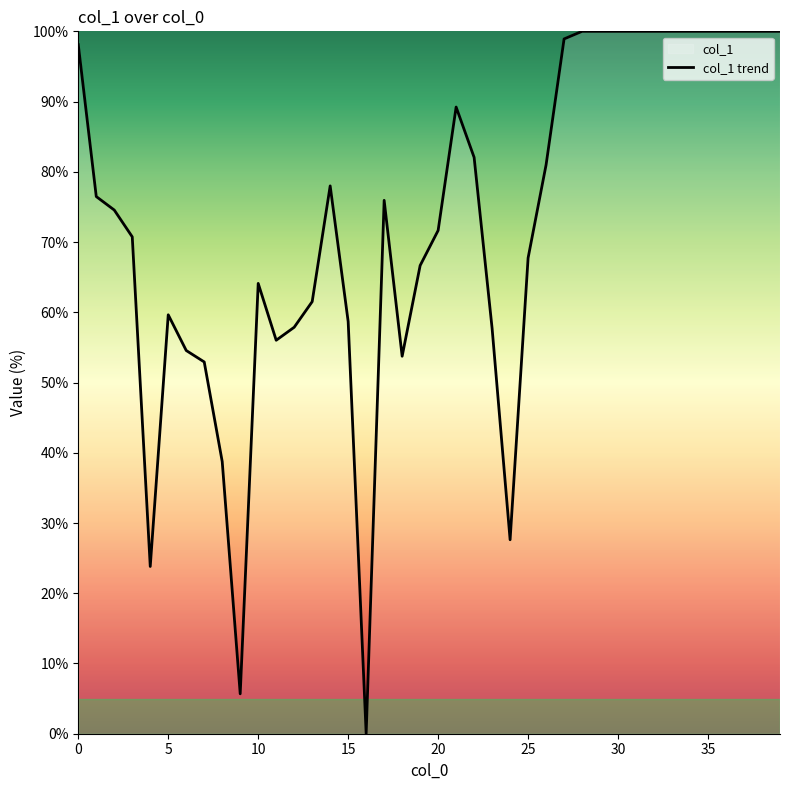

Which category has the lowest value across all series?

16